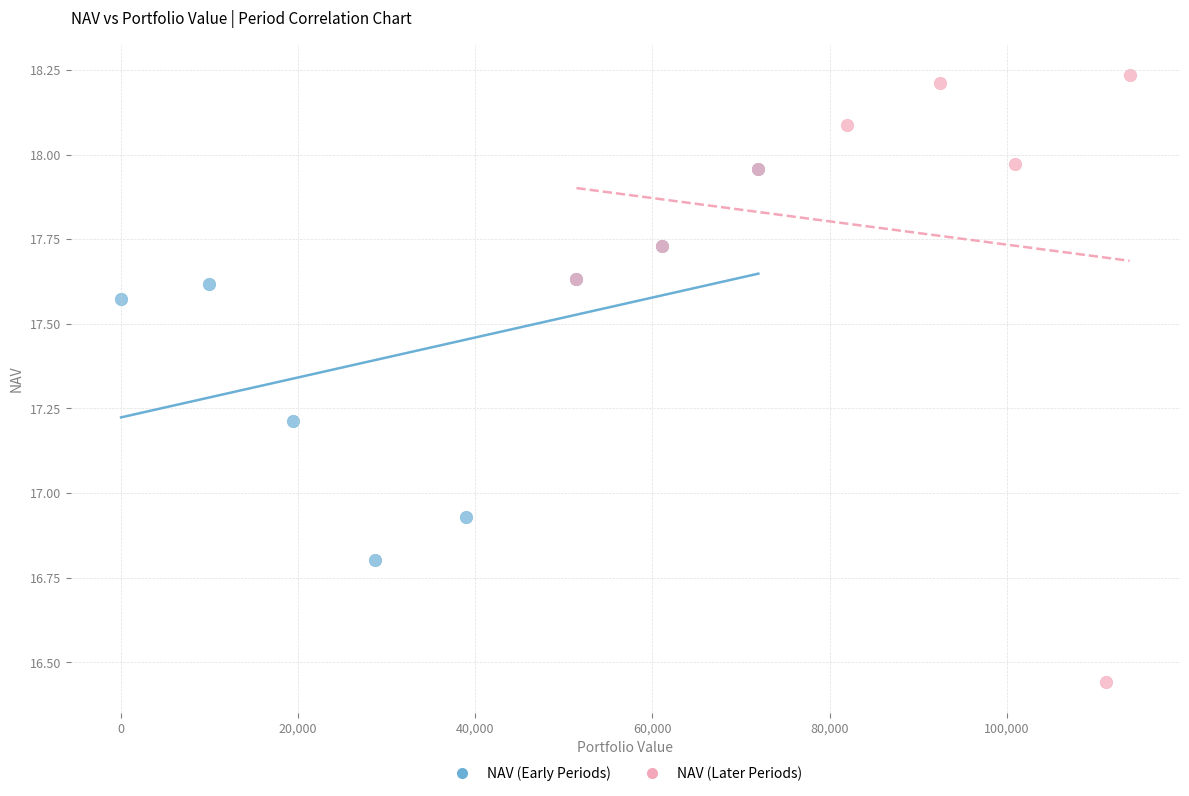

Which series has the widest spread of Y values?

NAV (Later Periods)